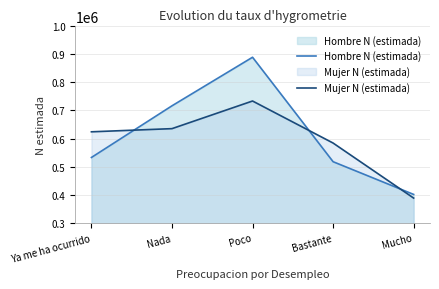

In Mujer N (estimada), how many points are higher than both neighbors (excluding endpoints)?

1